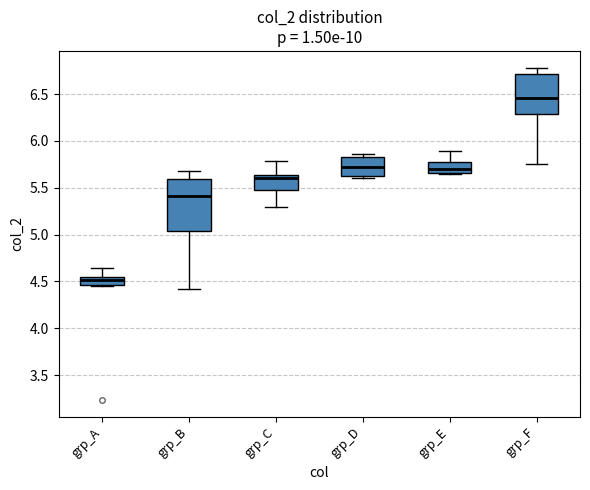

Where does the median line of the box for grp_D sit on the y-axis? The values are not printed on the chart, so give them approximately, as read against the axis.

5.70